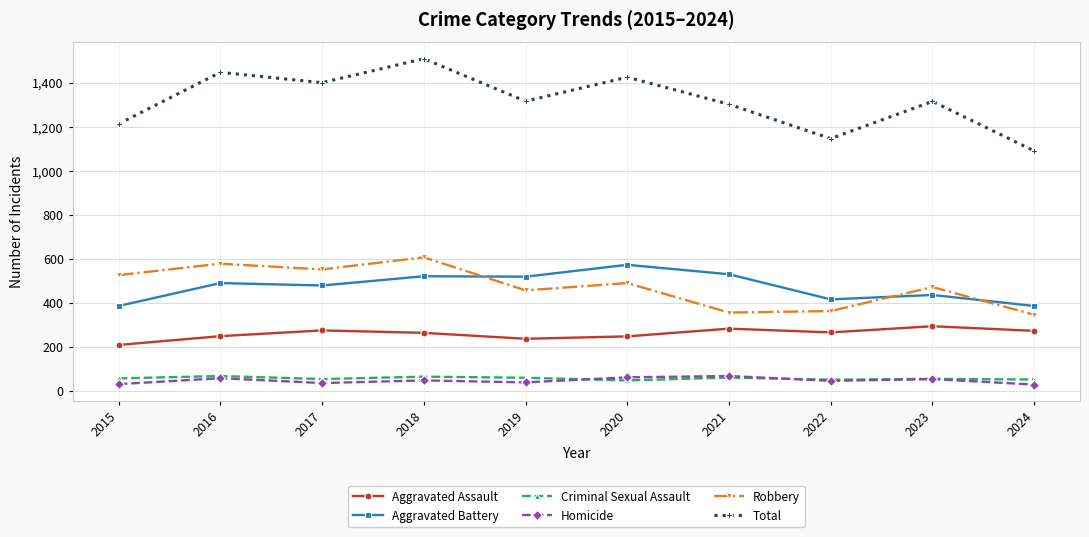

True or false: Aggravated Battery and Homicide cross at least once.

False